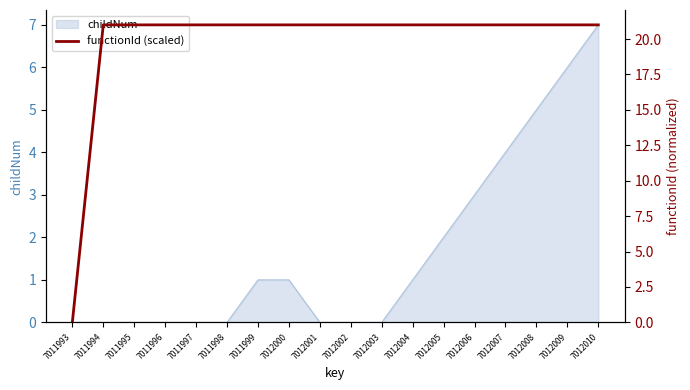

Does the chart display data point markers on the line(s)?

No